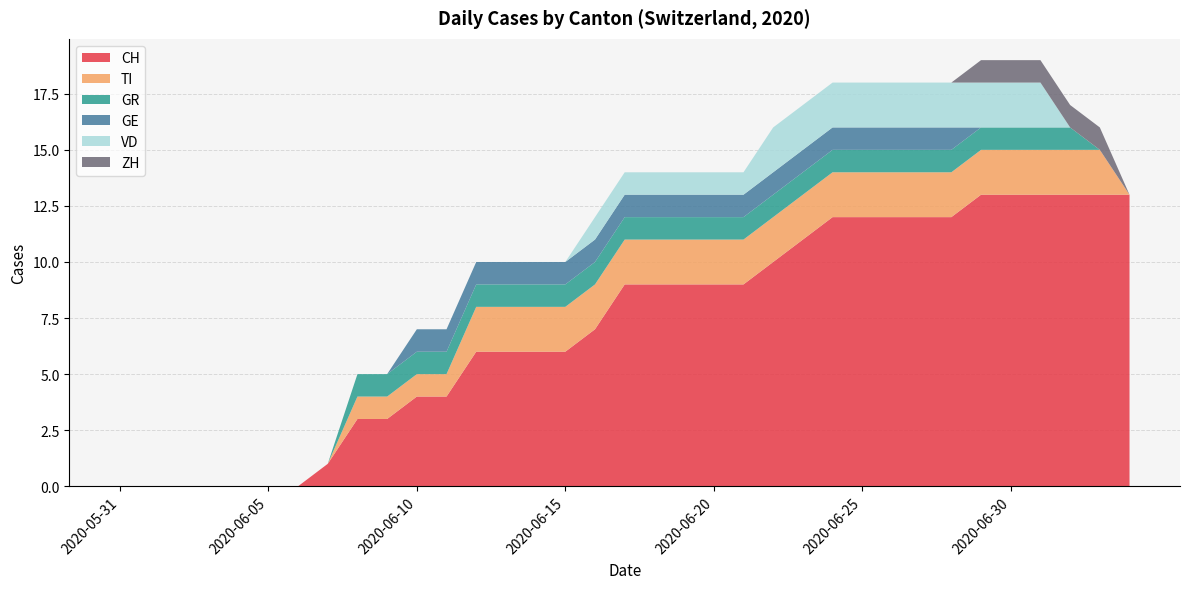

Reading right to left, what are all the values shown in this chart?

CH: 2020-07-04=13	2020-07-03=13	2020-07-02=13	2020-07-01=13	2020-06-30=13	2020-06-29=13	2020-06-28=12	2020-06-27=12	2020-06-26=12	2020-06-25=12	2020-06-24=12	2020-06-23=11	2020-06-22=10	2020-06-21=9	2020-06-20=9	2020-06-19=9	2020-06-18=9	2020-06-17=9	2020-06-16=7	2020-06-15=6	2020-06-14=6	2020-06-13=6	2020-06-12=6	2020-06-11=4	2020-06-10=4	2020-06-09=3	2020-06-08=3	2020-06-07=1	2020-06-06=0	2020-06-05=0	2020-06-04=0	2020-06-03=0	2020-06-02=0	2020-06-01=0	2020-05-31=0
TI: 2020-07-04=0	2020-07-03=2	2020-07-02=2	2020-07-01=2	2020-06-30=2	2020-06-29=2	2020-06-28=2	2020-06-27=2	2020-06-26=2	2020-06-25=2	2020-06-24=2	2020-06-23=2	2020-06-22=2	2020-06-21=2	2020-06-20=2	2020-06-19=2	2020-06-18=2	2020-06-17=2	2020-06-16=2	2020-06-15=2	2020-06-14=2	2020-06-13=2	2020-06-12=2	2020-06-11=1	2020-06-10=1	2020-06-09=1	2020-06-08=1	2020-06-07=0	2020-06-06=0	2020-06-05=0	2020-06-04=0	2020-06-03=0	2020-06-02=0	2020-06-01=0	2020-05-31=0
GR: 2020-07-04=0	2020-07-03=0	2020-07-02=1	2020-07-01=1	2020-06-30=1	2020-06-29=1	2020-06-28=1	2020-06-27=1	2020-06-26=1	2020-06-25=1	2020-06-24=1	2020-06-23=1	2020-06-22=1	2020-06-21=1	2020-06-20=1	2020-06-19=1	2020-06-18=1	2020-06-17=1	2020-06-16=1	2020-06-15=1	2020-06-14=1	2020-06-13=1	2020-06-12=1	2020-06-11=1	2020-06-10=1	2020-06-09=1	2020-06-08=1	2020-06-07=0	2020-06-06=0	2020-06-05=0	2020-06-04=0	2020-06-03=0	2020-06-02=0	2020-06-01=0	2020-05-31=0
GE: 2020-07-04=0	2020-07-03=0	2020-07-02=0	2020-07-01=0	2020-06-30=0	2020-06-29=0	2020-06-28=1	2020-06-27=1	2020-06-26=1	2020-06-25=1	2020-06-24=1	2020-06-23=1	2020-06-22=1	2020-06-21=1	2020-06-20=1	2020-06-19=1	2020-06-18=1	2020-06-17=1	2020-06-16=1	2020-06-15=1	2020-06-14=1	2020-06-13=1	2020-06-12=1	2020-06-11=1	2020-06-10=1	2020-06-09=0	2020-06-08=0	2020-06-07=0	2020-06-06=0	2020-06-05=0	2020-06-04=0	2020-06-03=0	2020-06-02=0	2020-06-01=0	2020-05-31=0
VD: 2020-07-04=0	2020-07-03=0	2020-07-02=0	2020-07-01=2	2020-06-30=2	2020-06-29=2	2020-06-28=2	2020-06-27=2	2020-06-26=2	2020-06-25=2	2020-06-24=2	2020-06-23=2	2020-06-22=2	2020-06-21=1	2020-06-20=1	2020-06-19=1	2020-06-18=1	2020-06-17=1	2020-06-16=1	2020-06-15=0	2020-06-14=0	2020-06-13=0	2020-06-12=0	2020-06-11=0	2020-06-10=0	2020-06-09=0	2020-06-08=0	2020-06-07=0	2020-06-06=0	2020-06-05=0	2020-06-04=0	2020-06-03=0	2020-06-02=0	2020-06-01=0	2020-05-31=0
ZH: 2020-07-04=0	2020-07-03=1	2020-07-02=1	2020-07-01=1	2020-06-30=1	2020-06-29=1	2020-06-28=0	2020-06-27=0	2020-06-26=0	2020-06-25=0	2020-06-24=0	2020-06-23=0	2020-06-22=0	2020-06-21=0	2020-06-20=0	2020-06-19=0	2020-06-18=0	2020-06-17=0	2020-06-16=0	2020-06-15=0	2020-06-14=0	2020-06-13=0	2020-06-12=0	2020-06-11=0	2020-06-10=0	2020-06-09=0	2020-06-08=0	2020-06-07=0	2020-06-06=0	2020-06-05=0	2020-06-04=0	2020-06-03=0	2020-06-02=0	2020-06-01=0	2020-05-31=0